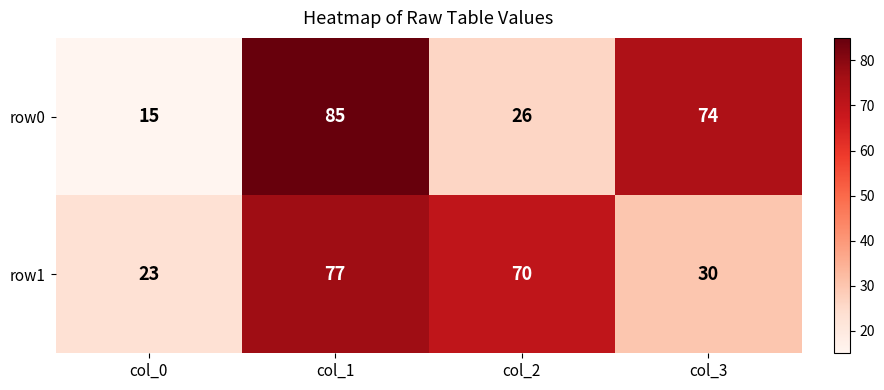

How many values in the row0 series are below 74?

2